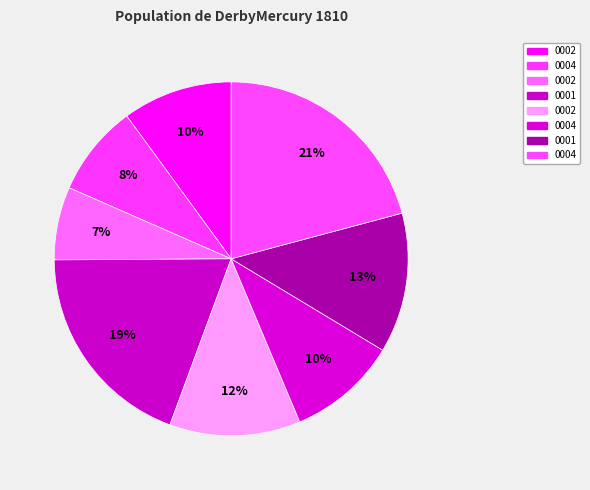

How many slices are in this pie chart?

8